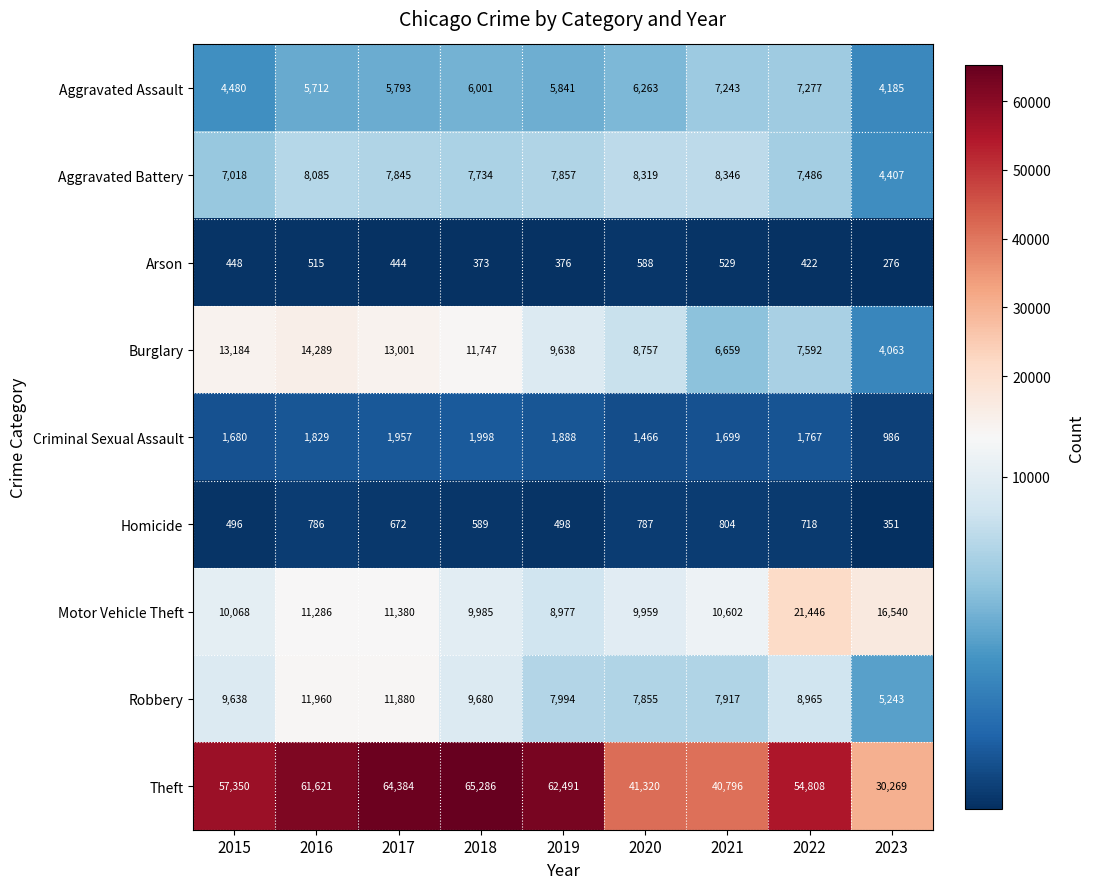

At which category does the chart reach its minimum across all series?

2023